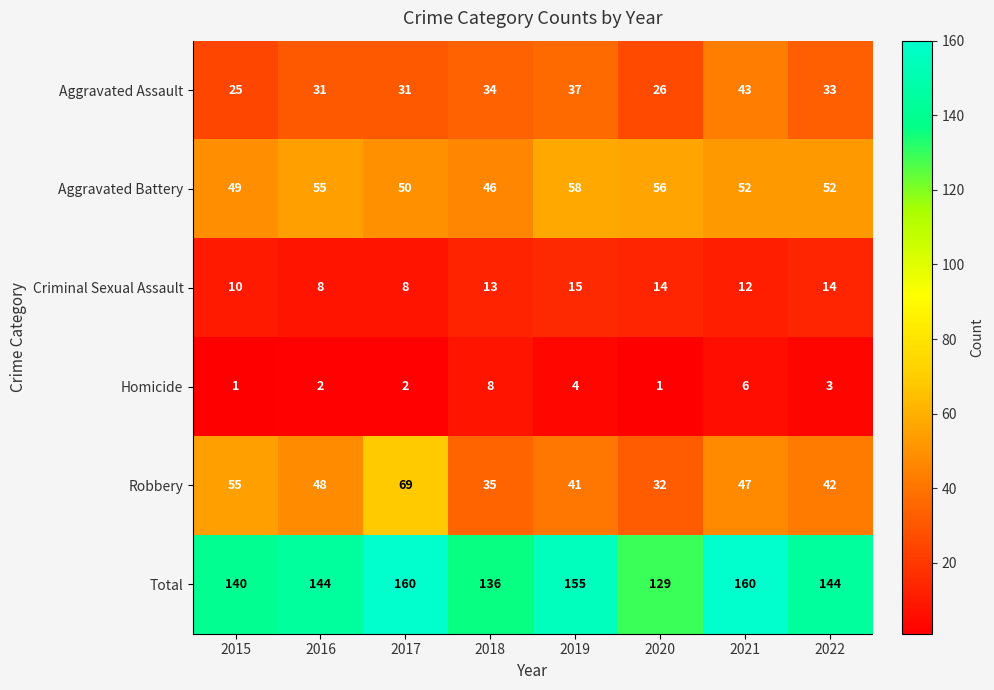

Read the Homicide value at 2022.

3